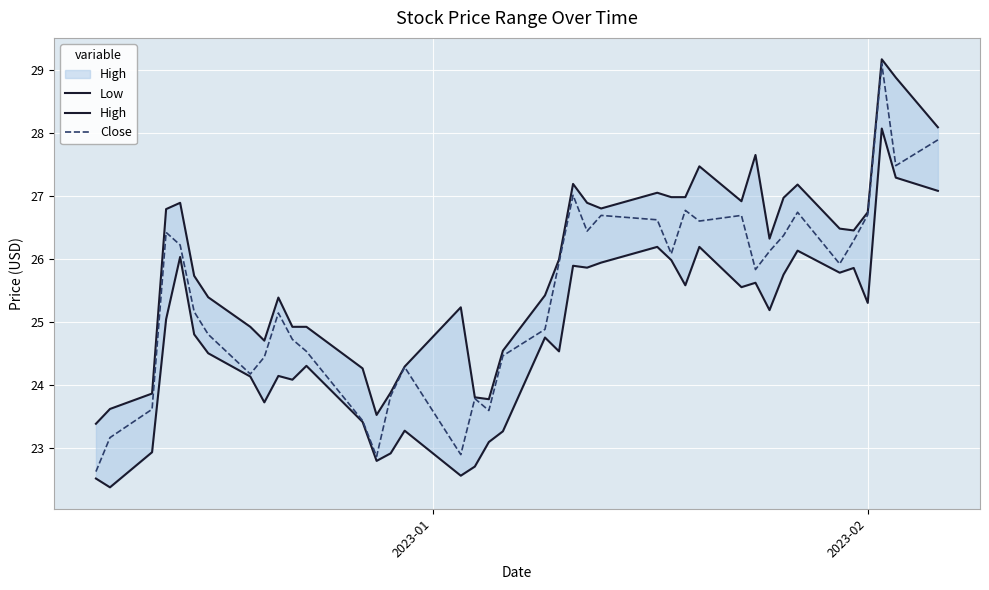

What is the sum of all Close values?

1016.3